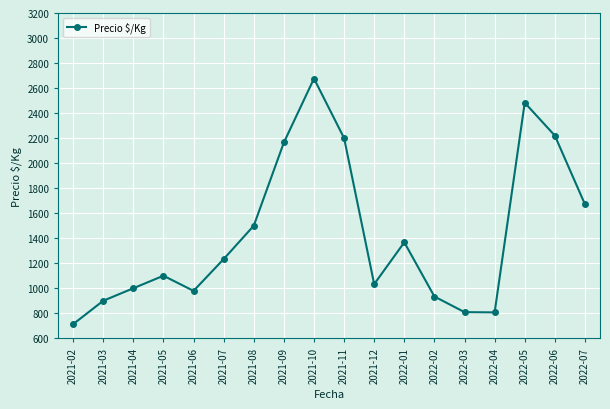

Is it true that the value at 2021-12 is 1033?

True